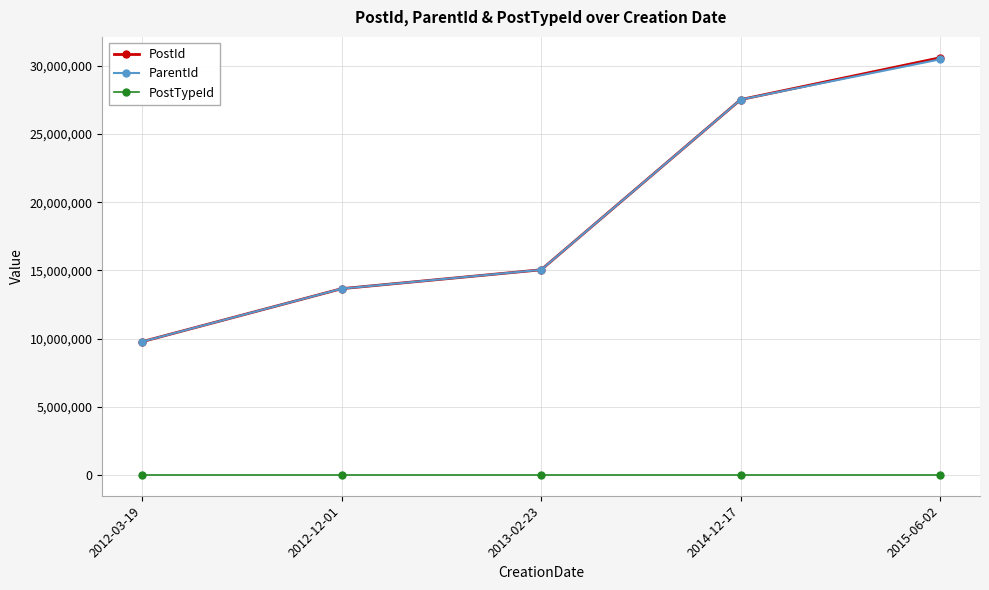

What is the sum of all ParentId values?

96454821